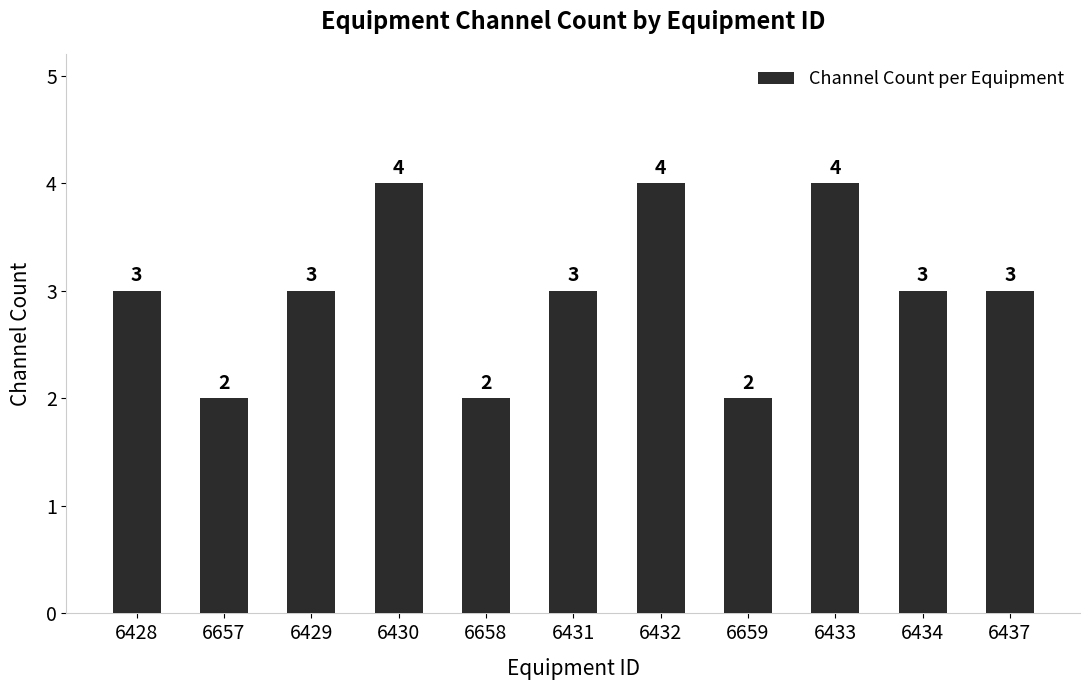

The chart shows a value of 3 at 6434. True or false?

True